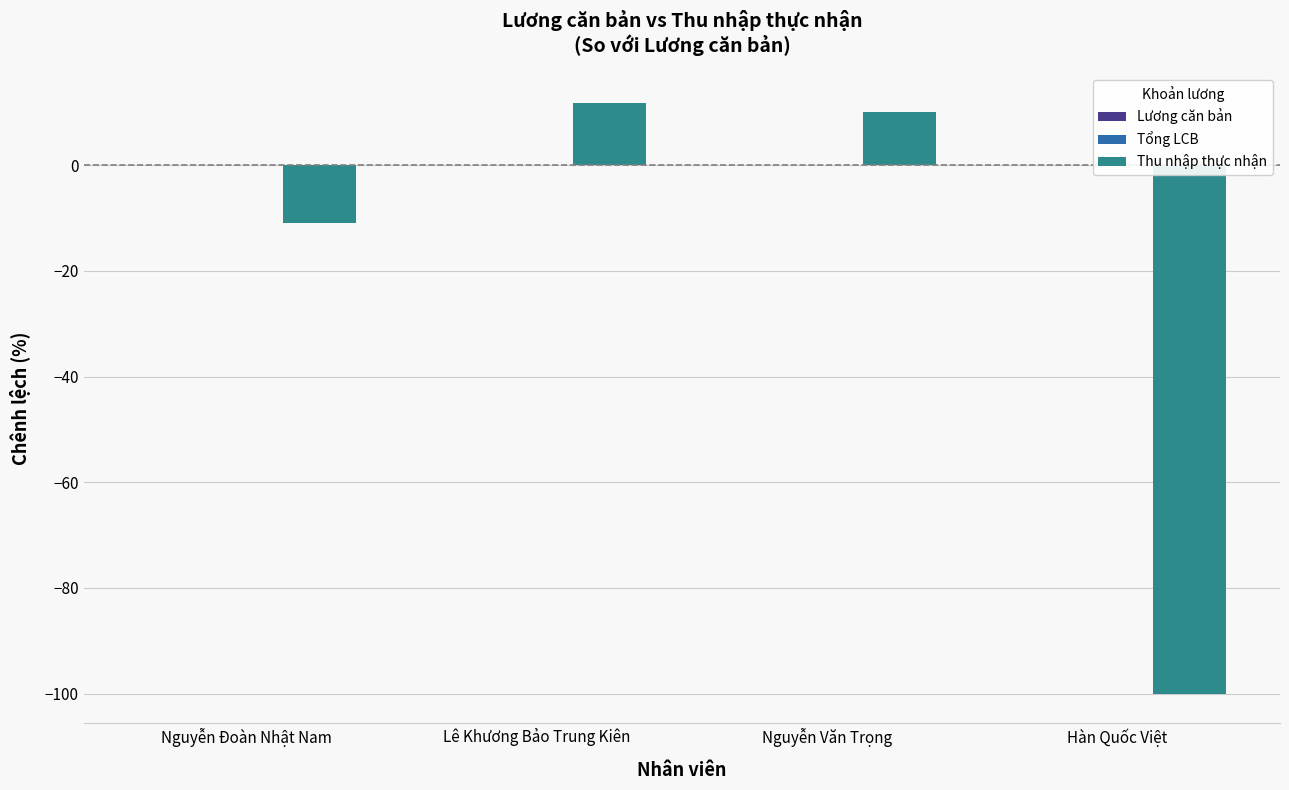

Reading left to right, transcribe all the data shown in this chart.

Nguyễn Đoàn Nhật Nam=-10.9	Lê Khương Bảo Trung Kiên=11.8	Nguyễn Văn Trọng=10.0	Hàn Quốc Việt=-100.0